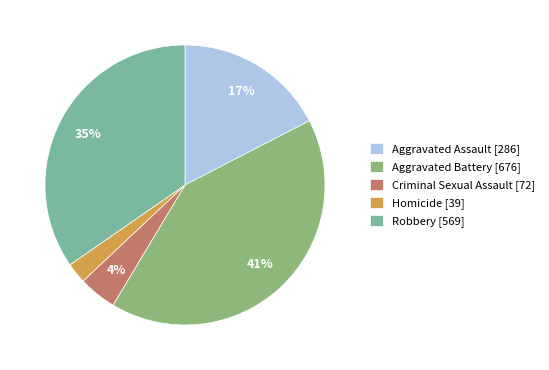

Between Aggravated Assault [286] and Criminal Sexual Assault [72], which is larger?

Aggravated Assault [286]